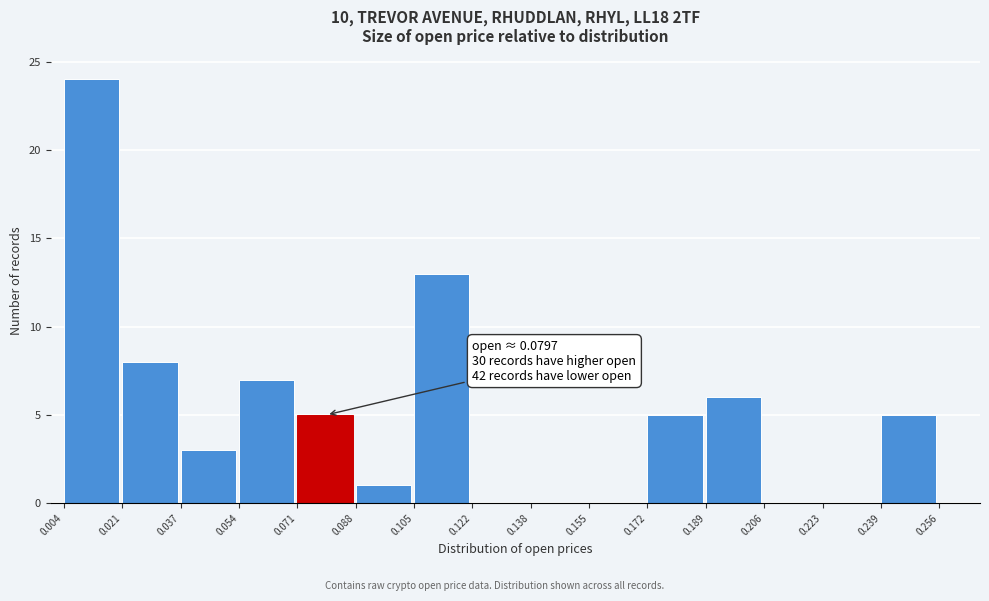

Over which range of the x-axis is the bar tallest?

0.004 to 0.021